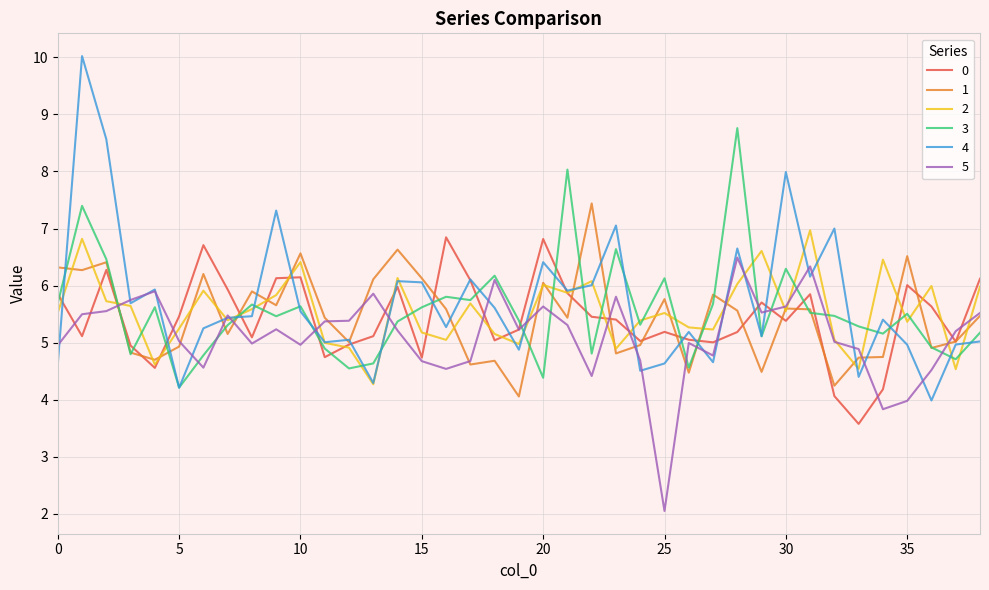

How many lines are shown in the chart?

6